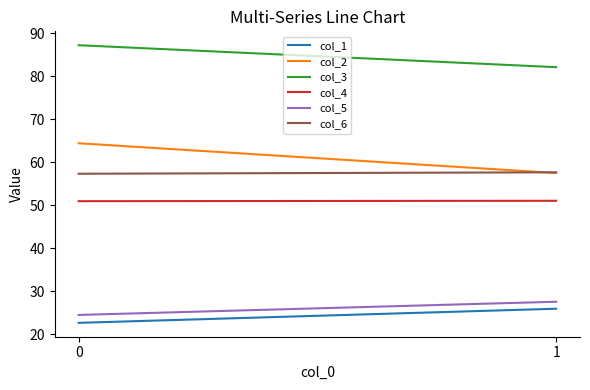

What is the value of the col_5 point at the 2nd from the left?

27.5